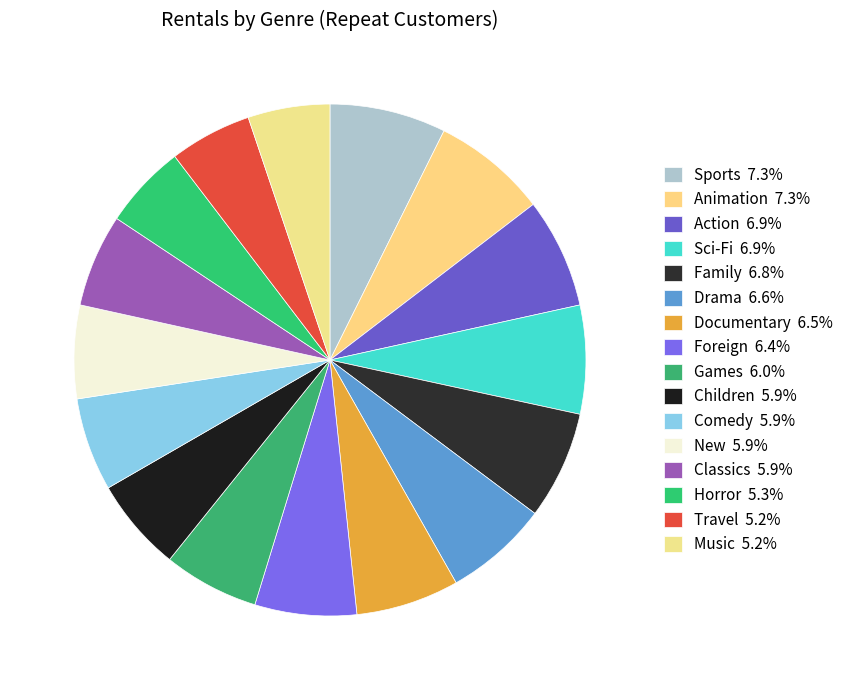

Do Classics and Horror together represent more than half of the pie?

No